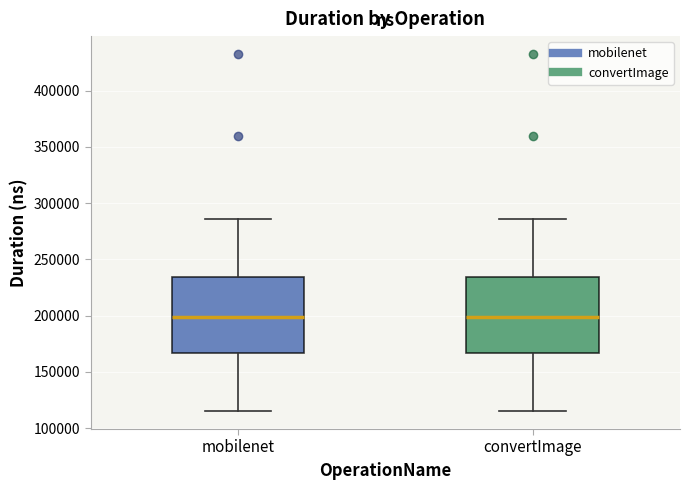

Reading left to right, read every box against the y-axis: the position of its median line, the range the box covers, and the ends of its whiskers. The values are not printed on the chart, so give them approximately, as read against the axis.

mobilenet: median 200000, box 165000 to 235000, whiskers 115000 to 285000
convertImage: median 200000, box 165000 to 235000, whiskers 115000 to 285000